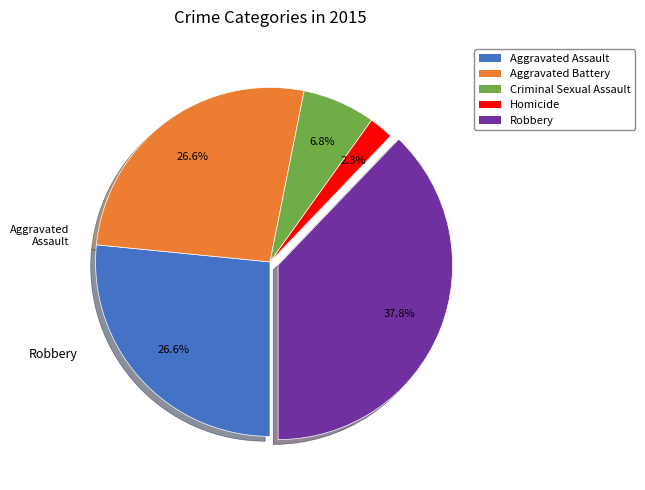

How many slices are in this pie chart?

5